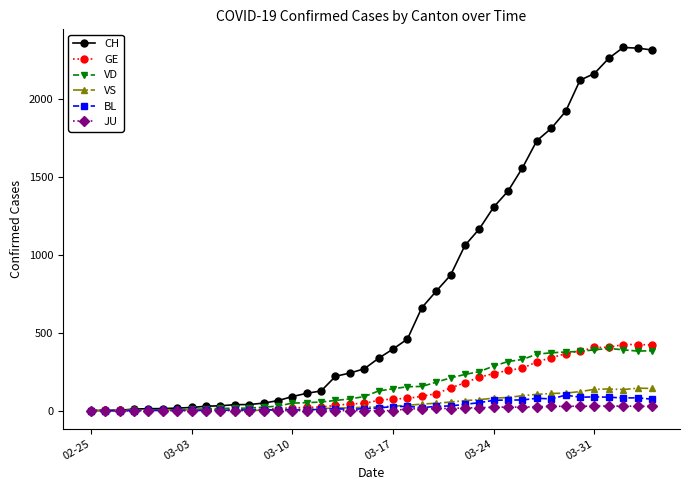

Which series has the largest total across all categories?

CH